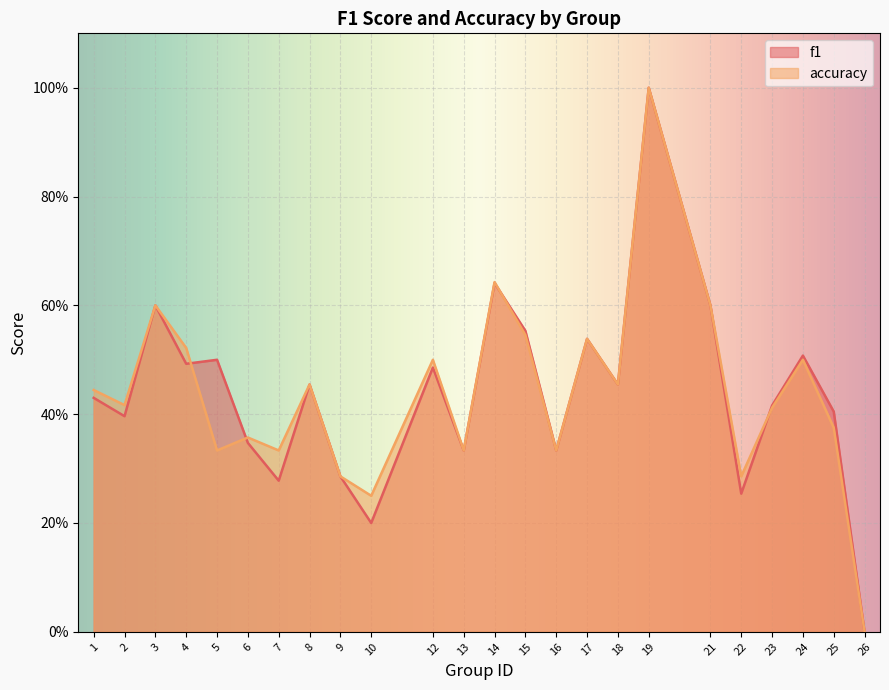

How many interior local valleys does the accuracy series have?

8